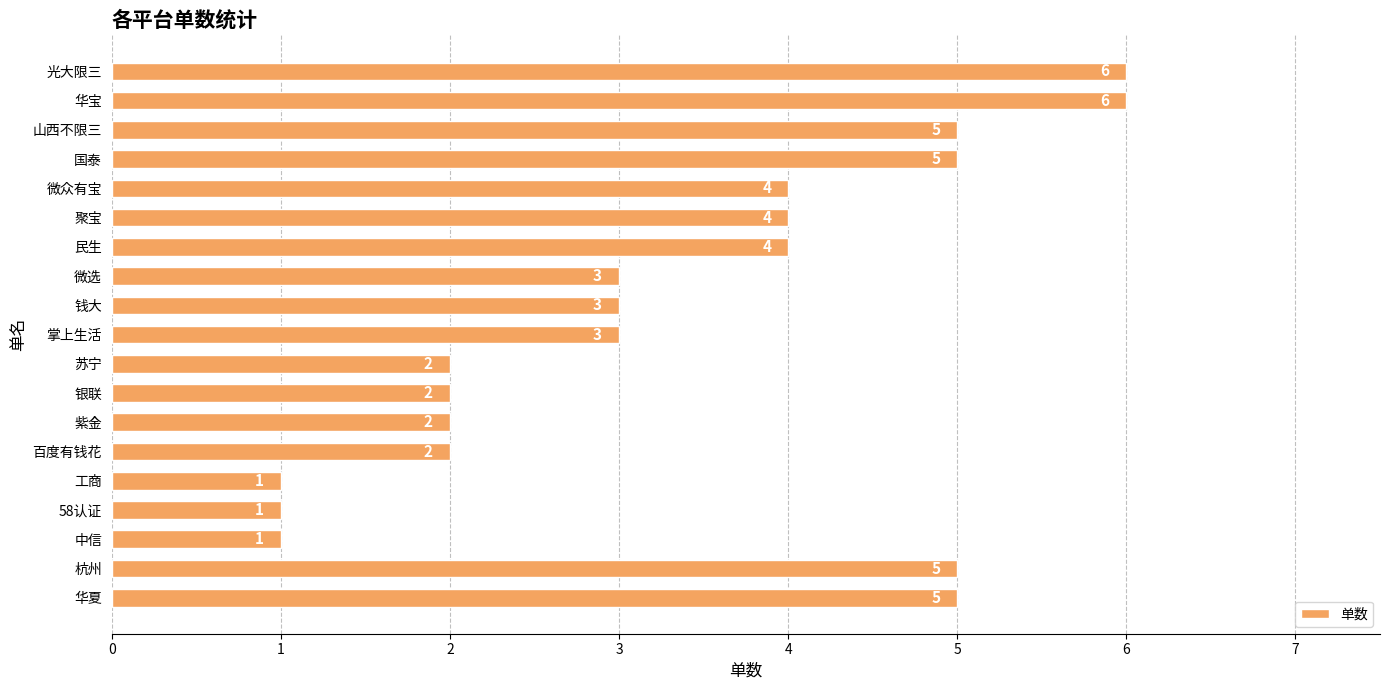

Reading top to bottom, what are all the values shown in this chart?

6	6	5	5	4	4	4	3	3	3	2	2	2	2	1	1	1	5	5